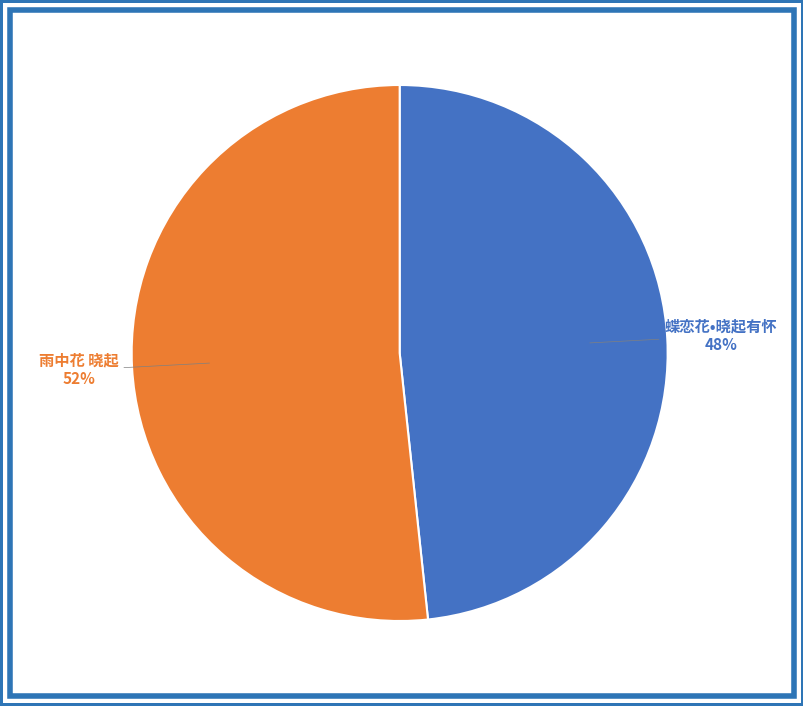

To the nearest percent, what is the combined percentage of 蝶恋花•晓起有怀 and 雨中花 晓起?

100%